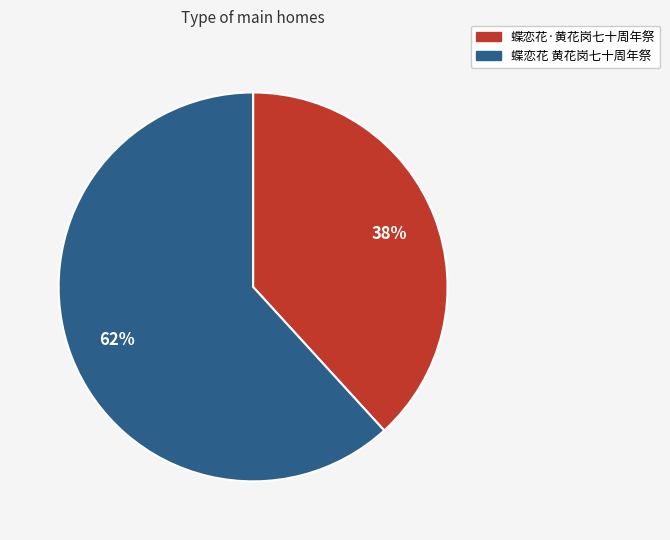

How many slices are in this pie chart?

2